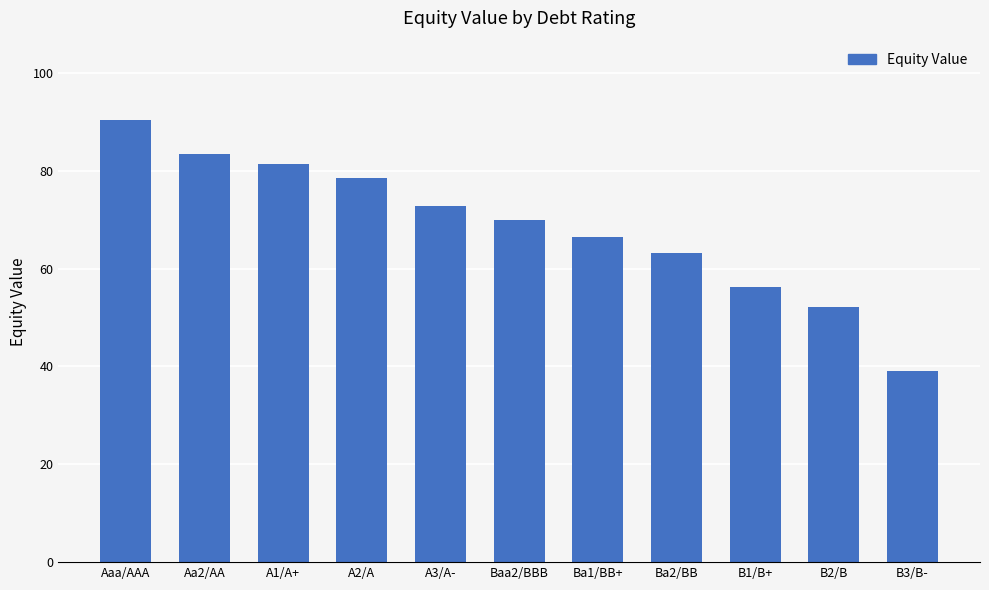

Does the chart contain any negative values?

No